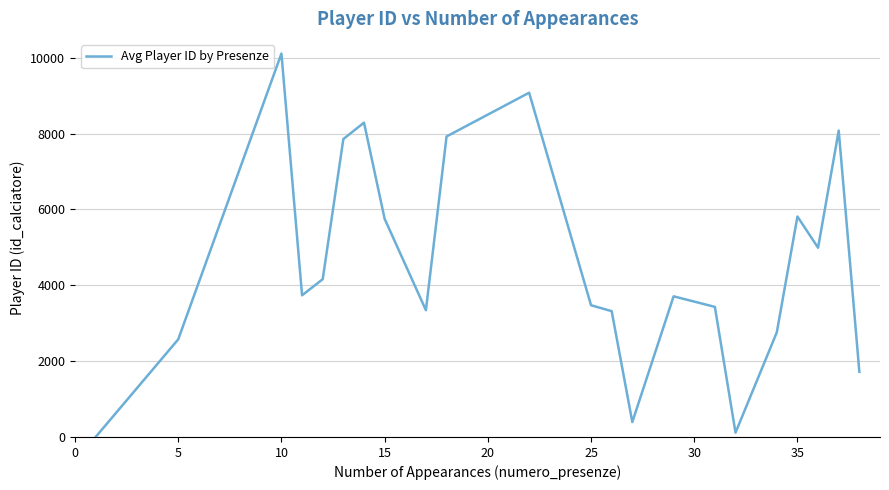

What is the maximum value shown in the chart?

10113.0